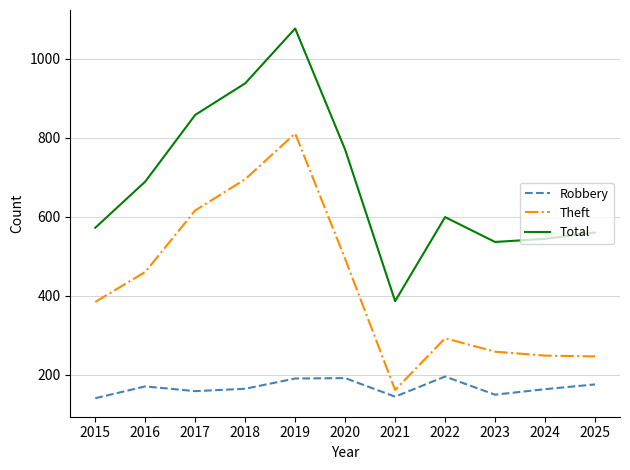

The value of Total at 2019 is 1077. True or false?

True